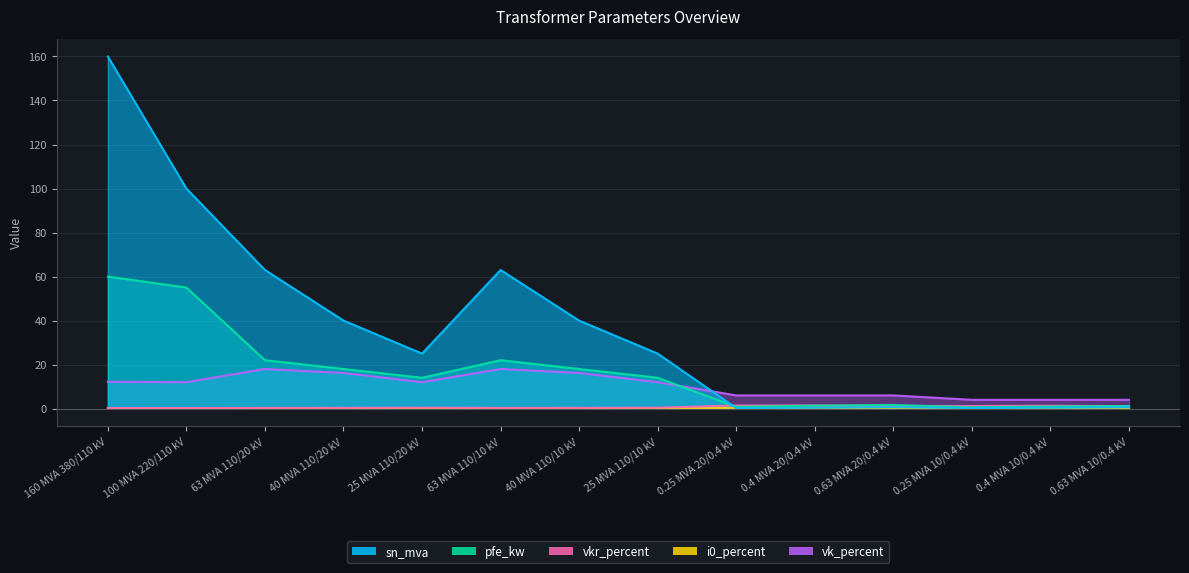

Reading left to right, transcribe all the data shown in this chart.

sn_mva: 160.0	100.0	63.0	40.0	25.0	63.0	40.0	25.0	0.2	0.4	0.6	0.2	0.4	0.6
pfe_kw: 60.0	55.0	22.0	18.0	14.0	22.0	18.0	14.0	0.8	1.4	1.6	0.6	0.9	1.2
vkr_percent: 0.2	0.3	0.3	0.3	0.4	0.3	0.3	0.4	1.4	1.4	1.2	1.2	1.3	1.1
i0_percent: 0.1	0.1	0.0	0.1	0.1	0.0	0.1	0.1	0.3	0.3	0.3	0.2	0.2	0.2
vk_percent: 12.2	12.0	18.0	16.2	12.0	18.0	16.2	12.0	6.0	6.0	6.0	4.0	4.0	4.0